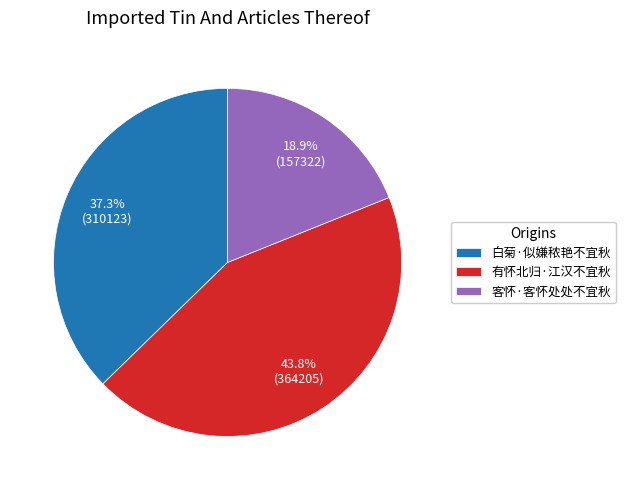

The 白菊·似嫌秾艳不宜秋 slice represents 25% of the pie. True or false?

False